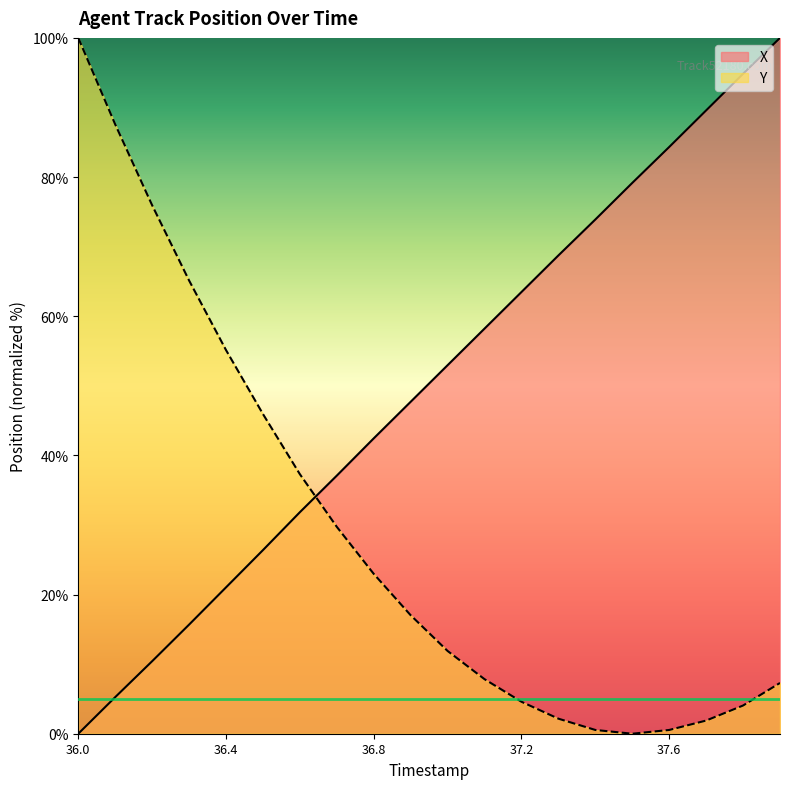

Does the chart display data point markers on the line(s)?

No